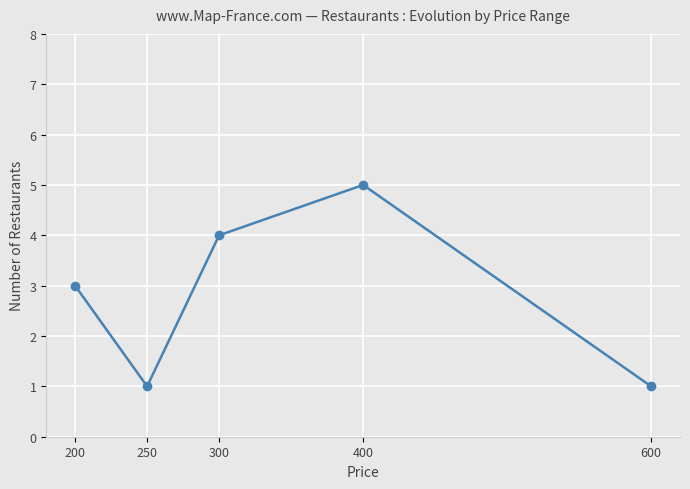

The value at 200 is 2. True or false?

False